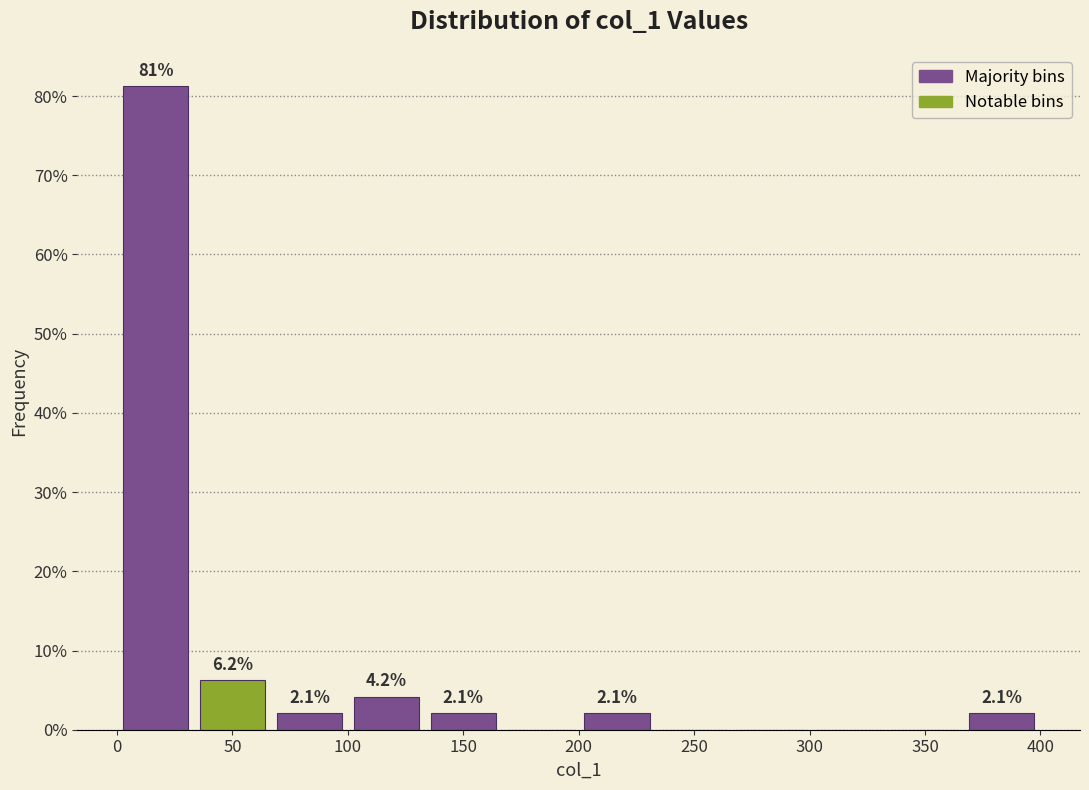

Over which range of the x-axis is the bar tallest?

0 to 35